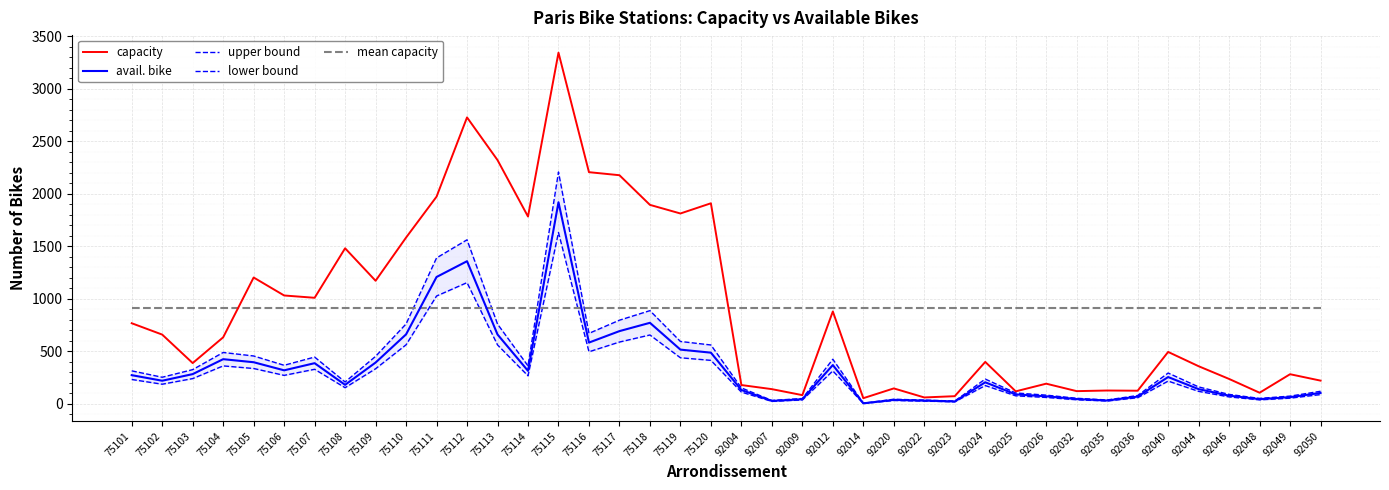

Between 92007 and 92036, which series saw the biggest shift?

upper bound